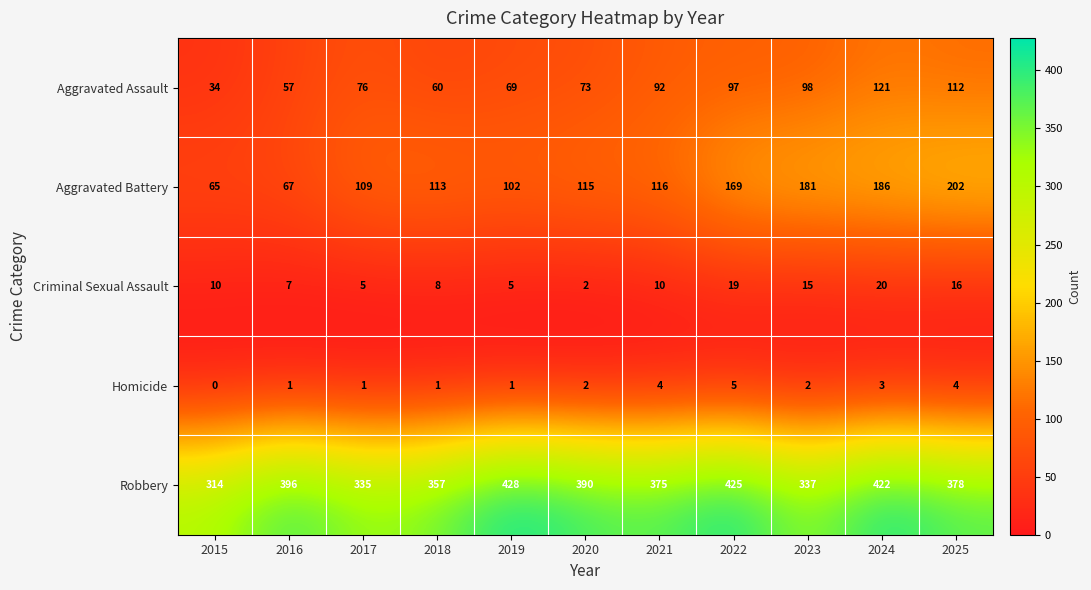

Is it true that Homicide equals 6 at 2025?

False